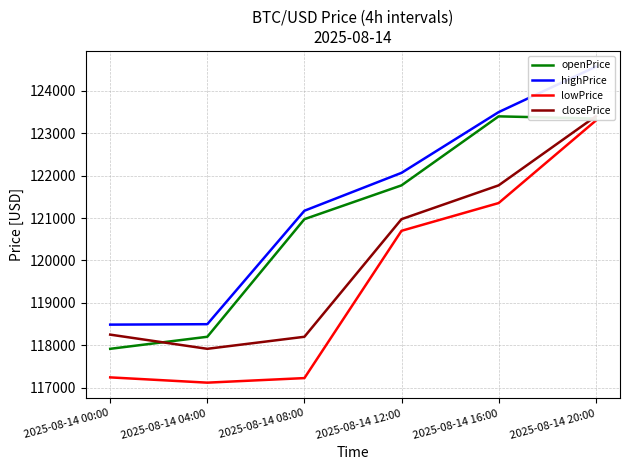

Which category has the lowest value in the highPrice series?

2025-08-14 00:00